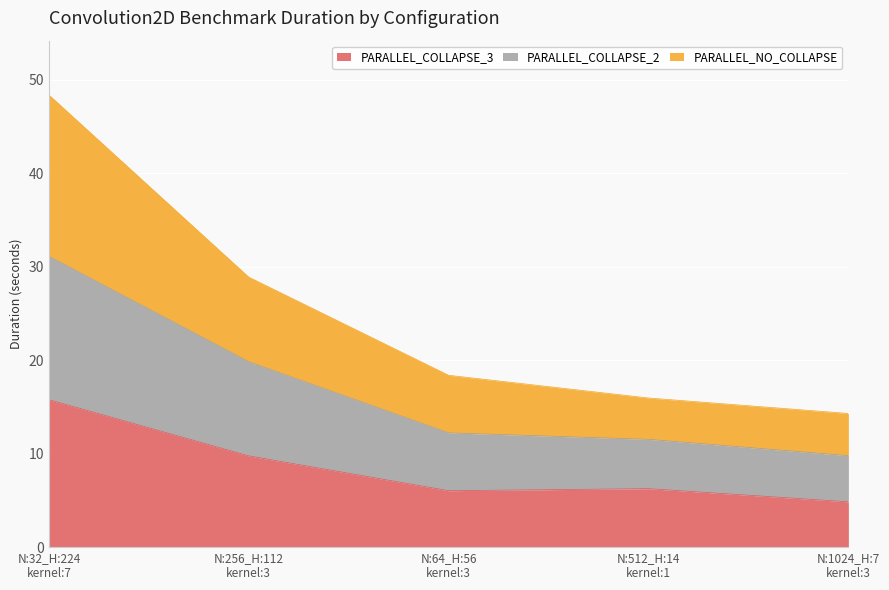

What is the lowest value of the PARALLEL_COLLAPSE_3 series?

4.8